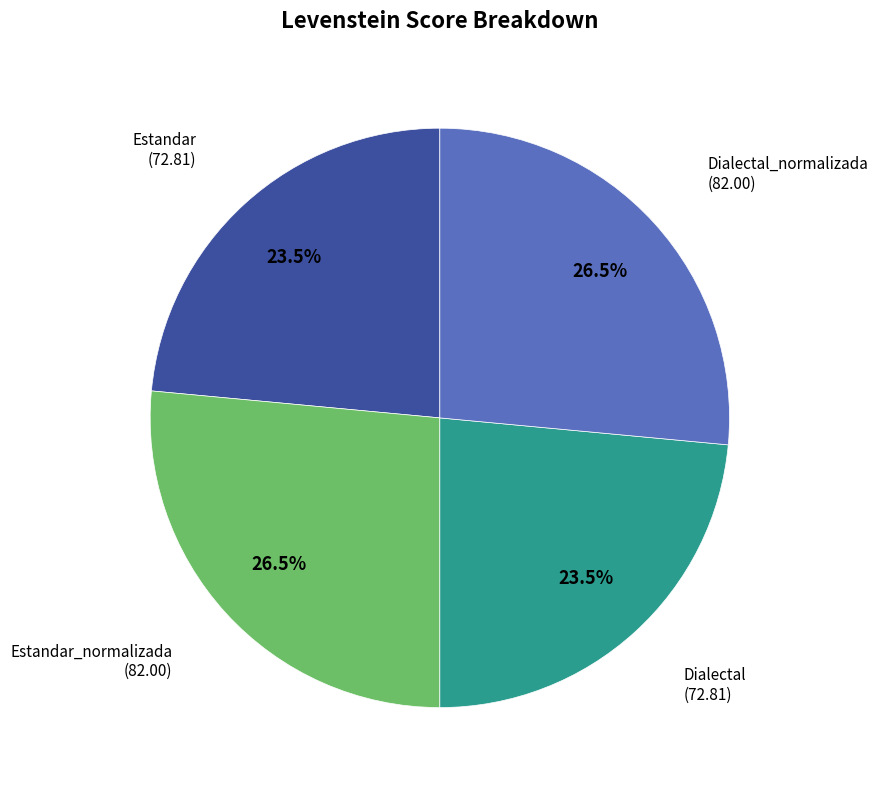

How many segments does this pie chart have?

4